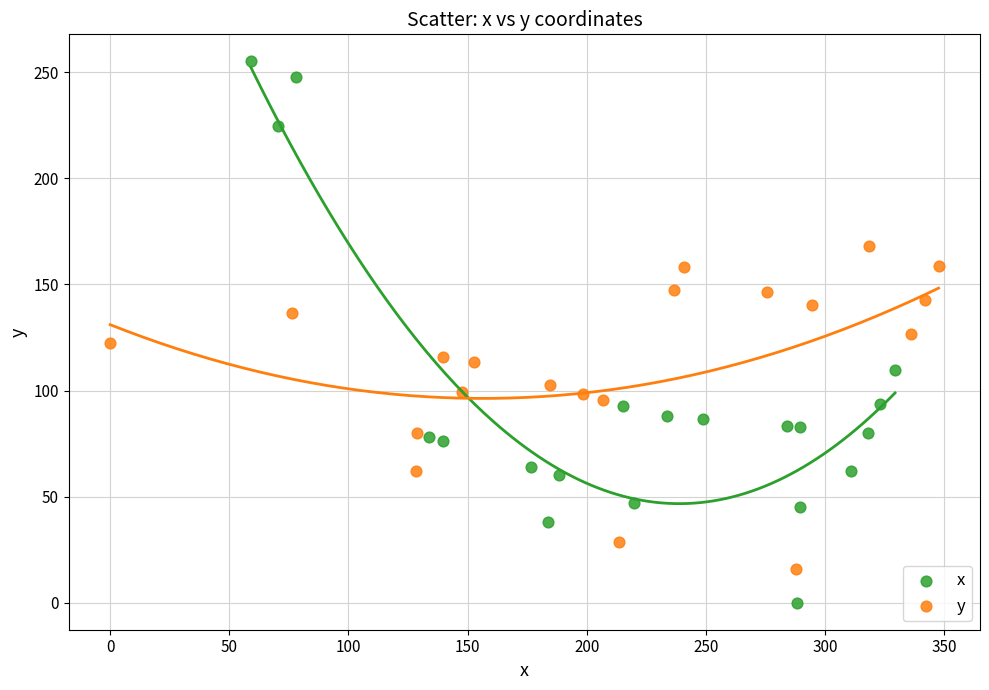

Which series has the largest Y range (max minus min)?

x